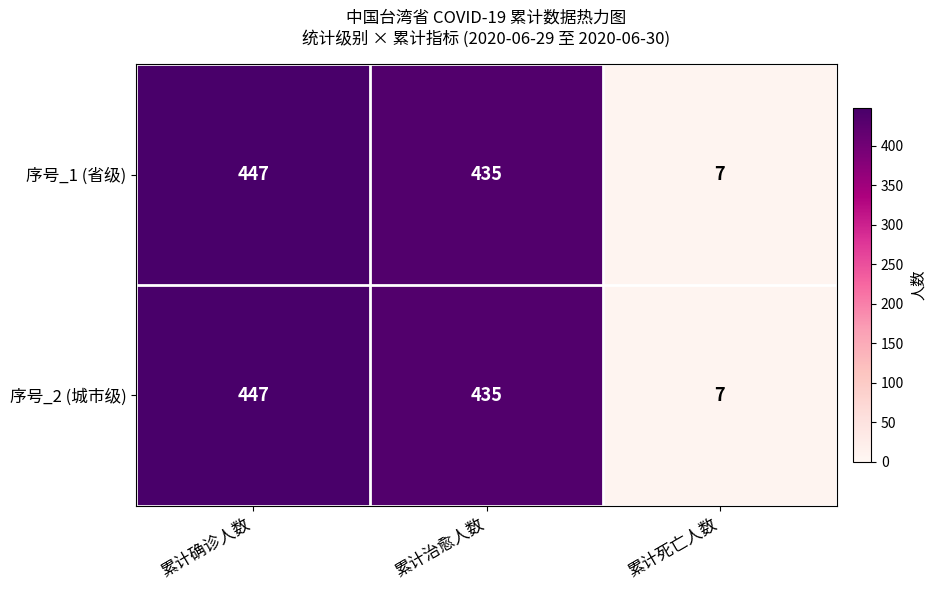

List the labels in order of 序号_1 (省级) value, smallest first.

累计死亡人数, 累计治愈人数, 累计确诊人数